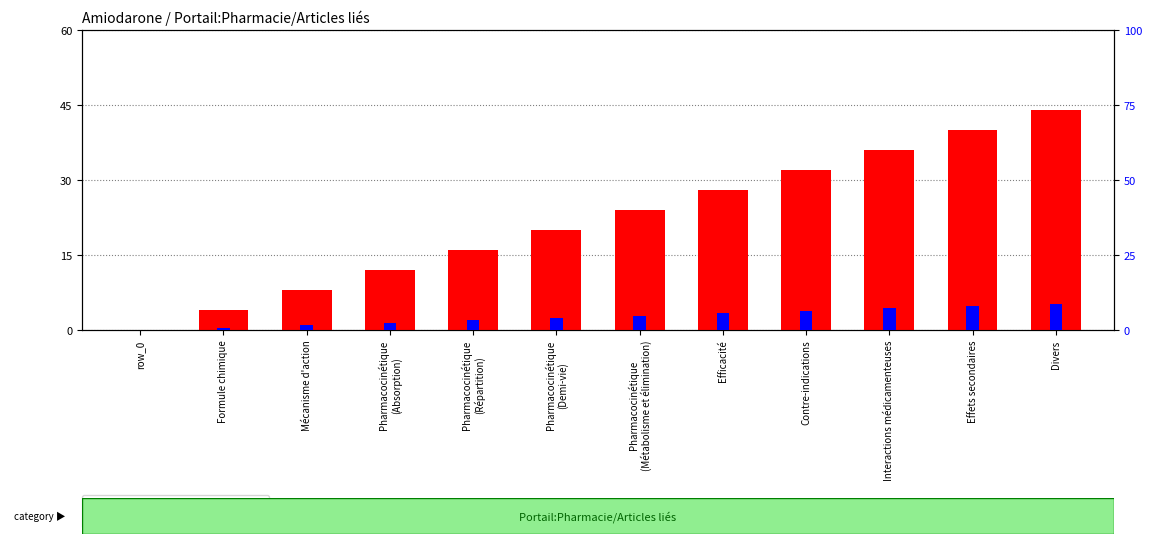

What is the sum of all percentile rank within the sample values?

52.8